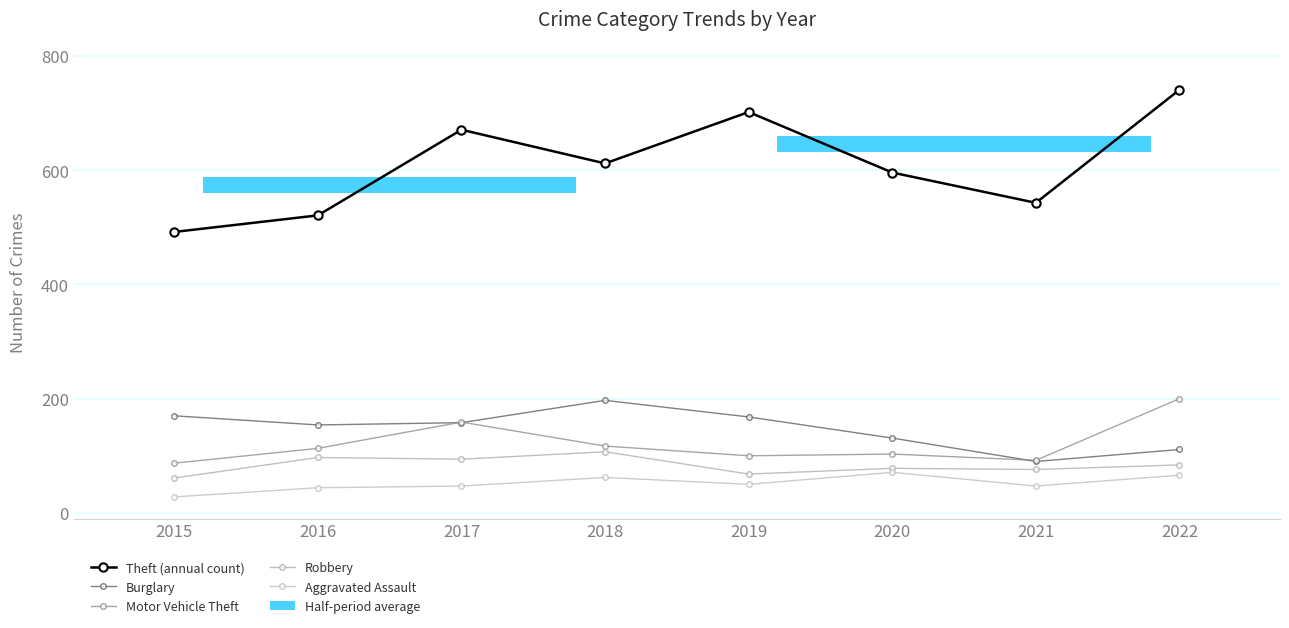

Which category has the highest value across all series?

2022